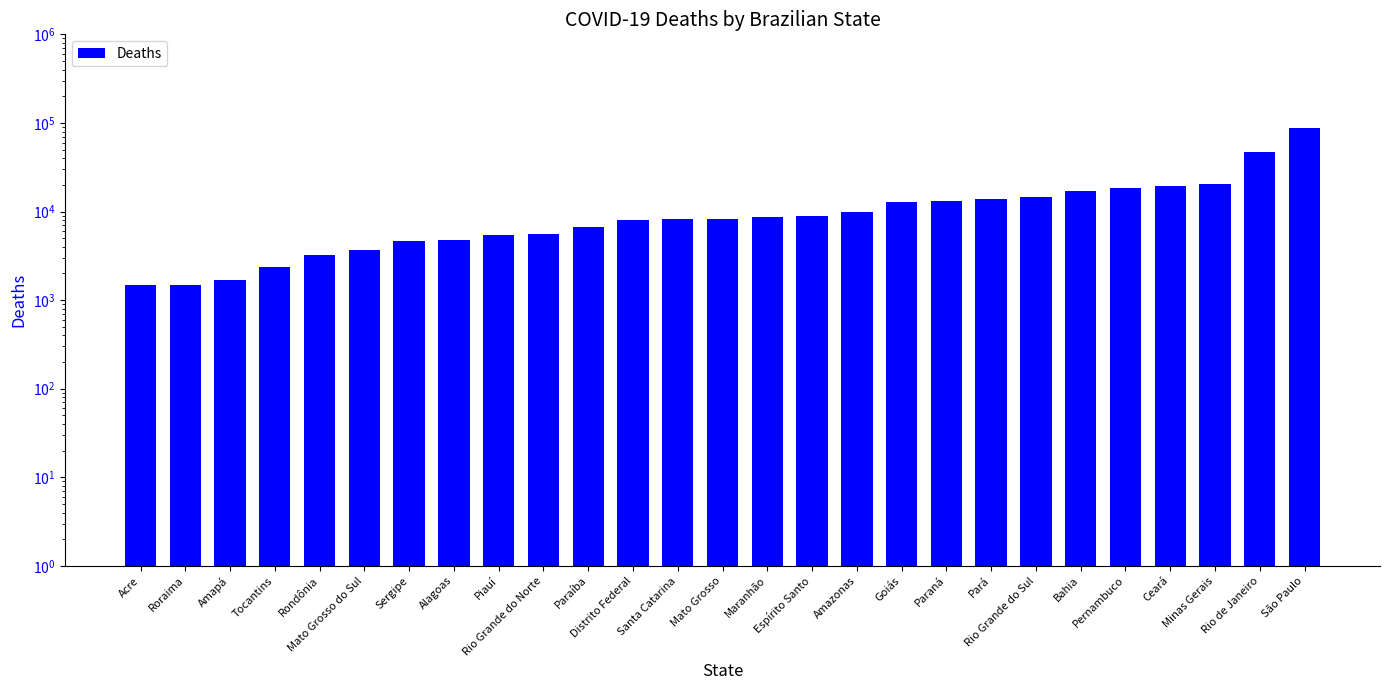

Rank the categories by value from highest to lowest.

São Paulo, Rio de Janeiro, Minas Gerais, Ceará, Pernambuco, Bahia, Rio Grande do Sul, Pará, Paraná, Goiás, Amazonas, Espírito Santo, Maranhão, Mato Grosso, Santa Catarina, Distrito Federal, Paraíba, Rio Grande do Norte, Piauí, Alagoas, Sergipe, Mato Grosso do Sul, Rondônia, Tocantins, Amapá, Roraima, Acre